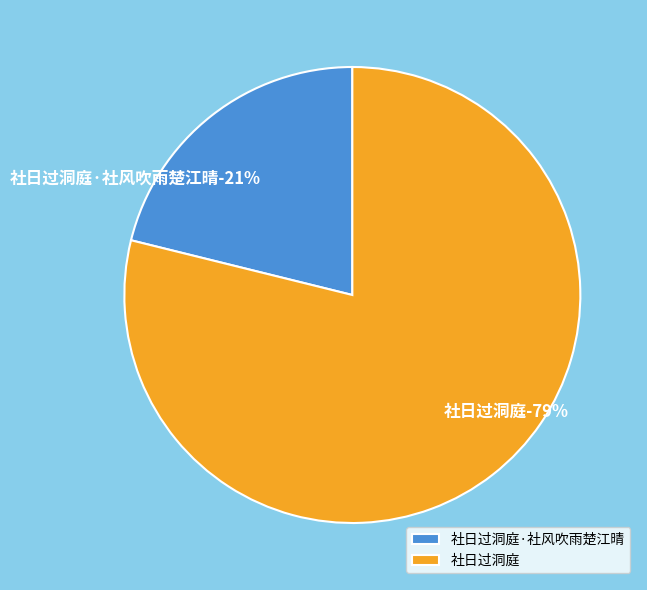

What is the ratio of the value at 社日过洞庭·社风吹雨楚江晴 to the value at 社日过洞庭?

0.3